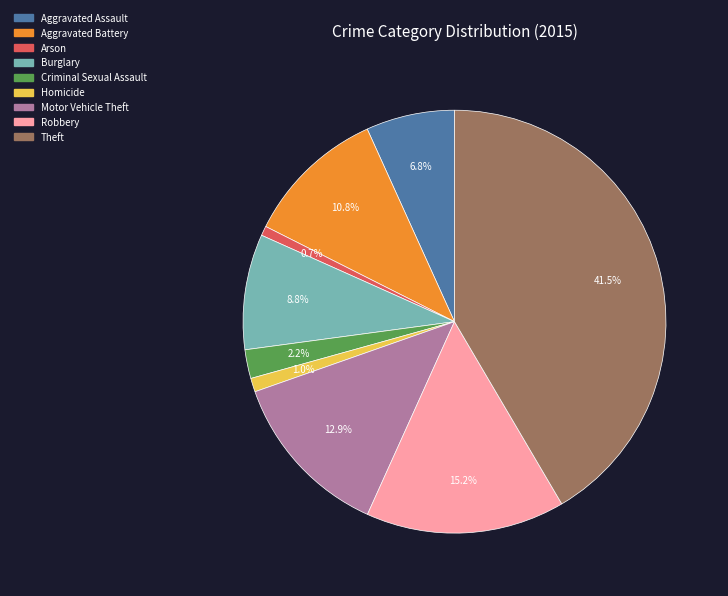

Which has a higher value, Theft or Robbery?

Theft